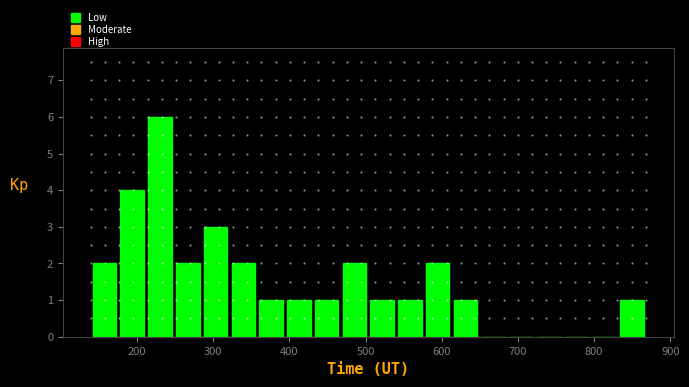

Around what value on the x-axis is the tallest bar? Give the approximate position of its centre, as read against the axis.

230